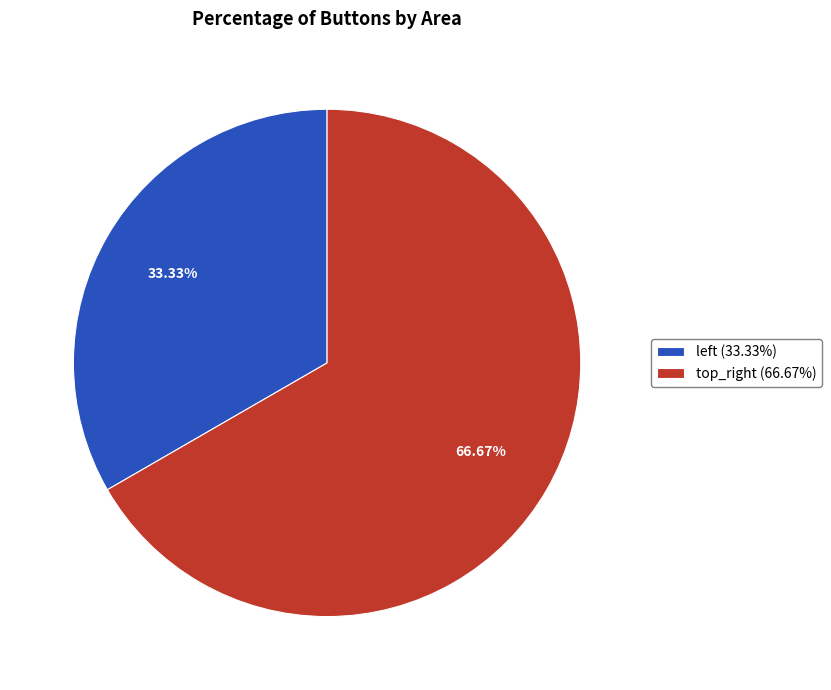

What is the largest slice in the pie chart?

top_right